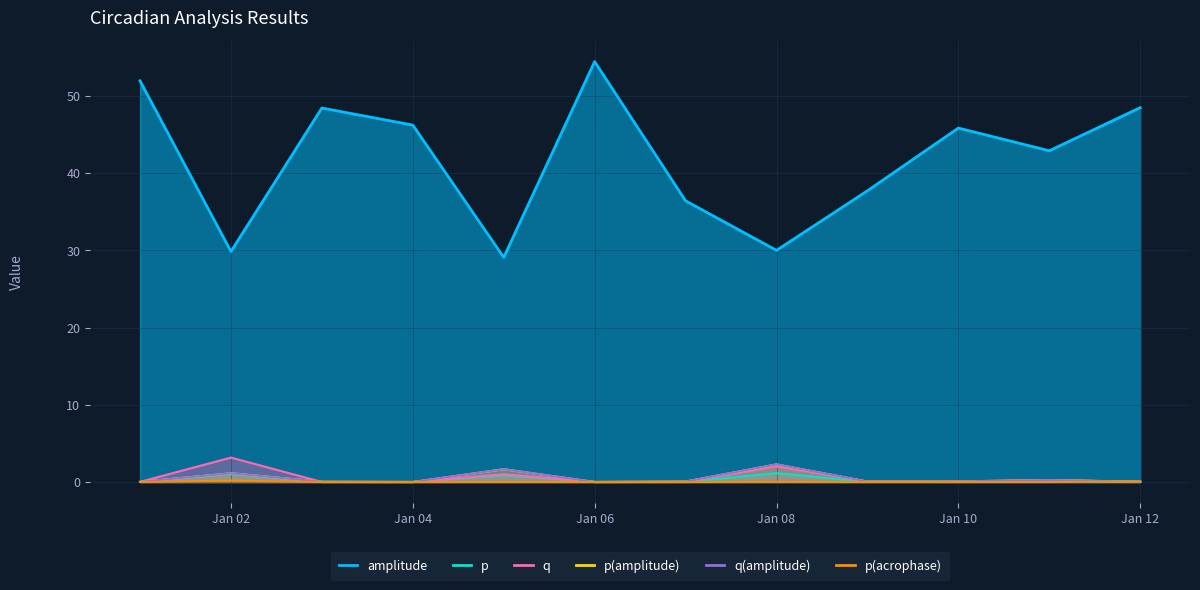

Is the value of q(amplitude) at Jan 02 greater than the value of amplitude at Jan 06?

No